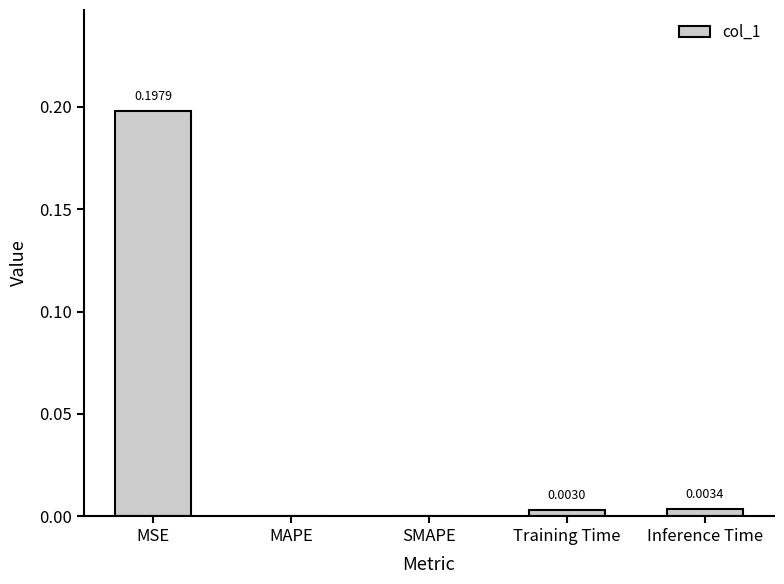

Is it true that the value at MAPE is -0.1?

False